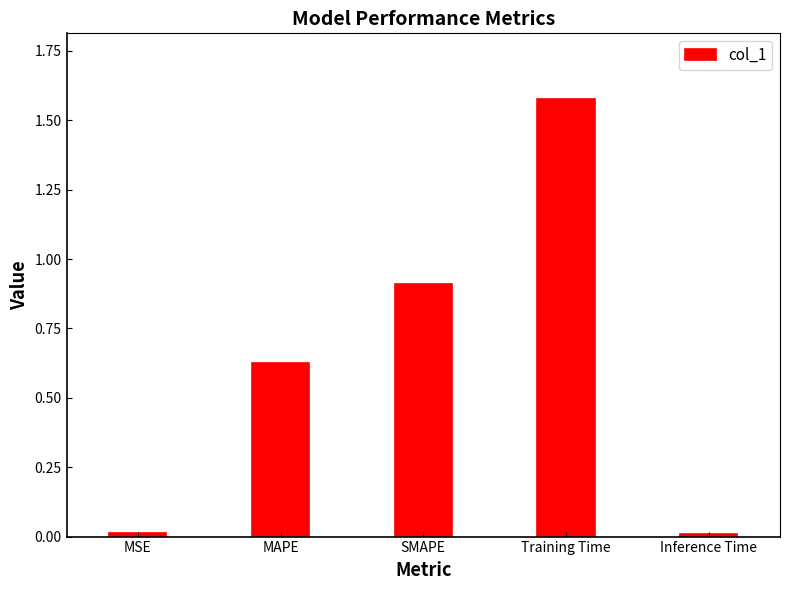

Between Training Time and MAPE, which is larger?

Training Time